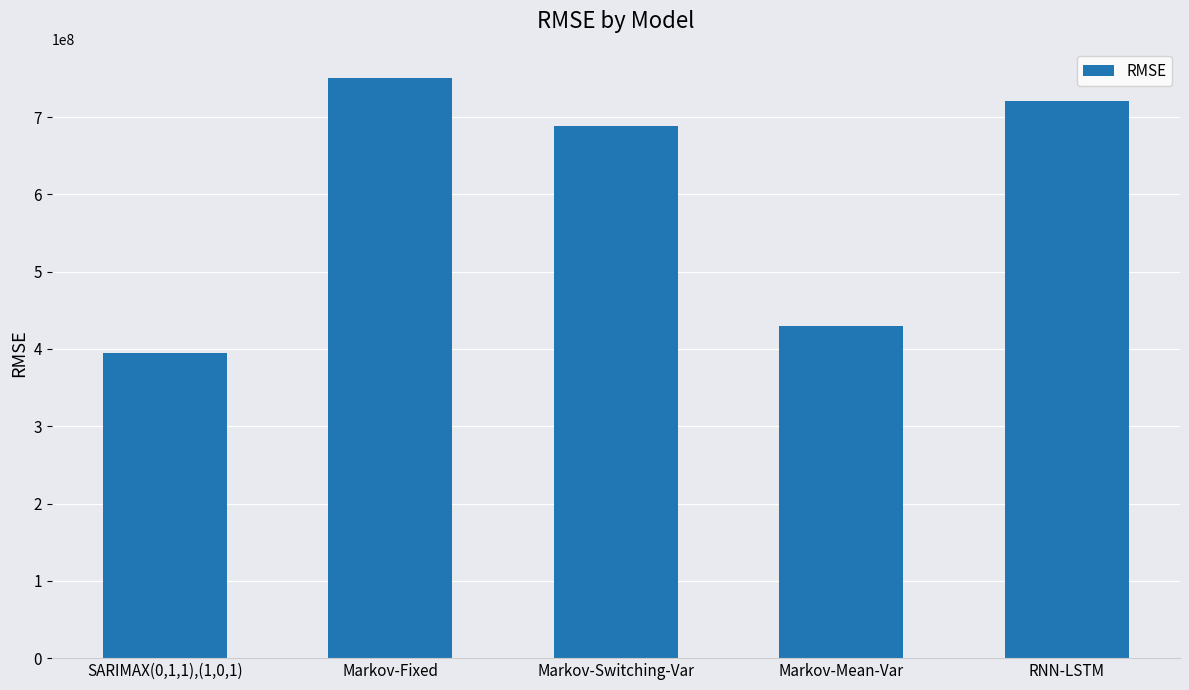

At which label does the data first exceed 687756393?

Markov-Fixed